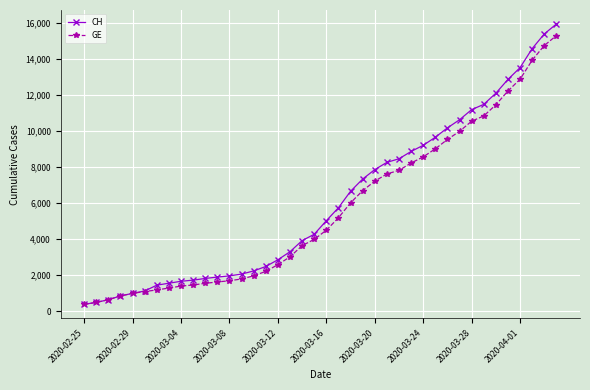

What is the lowest value of the CH series?

375